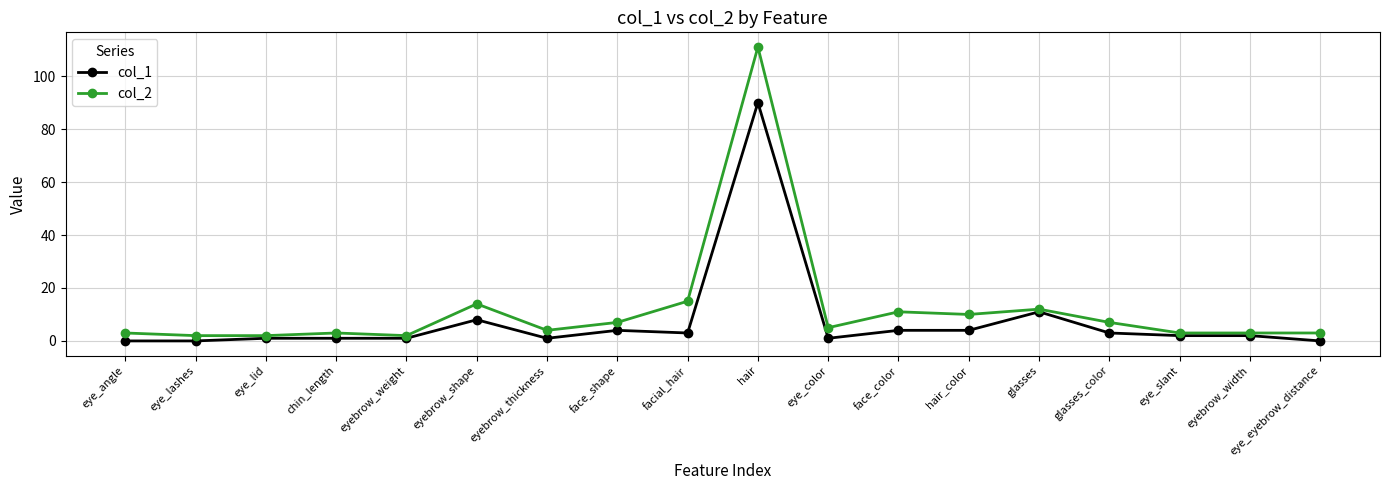

True or false: col_1 and col_2 cross at least once.

False